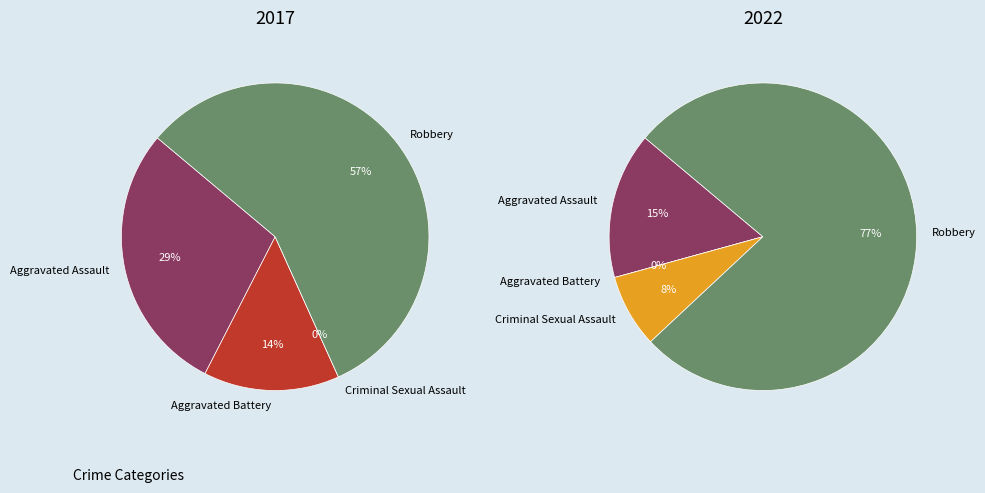

Is there any slice that represents more than half of the pie?

Yes